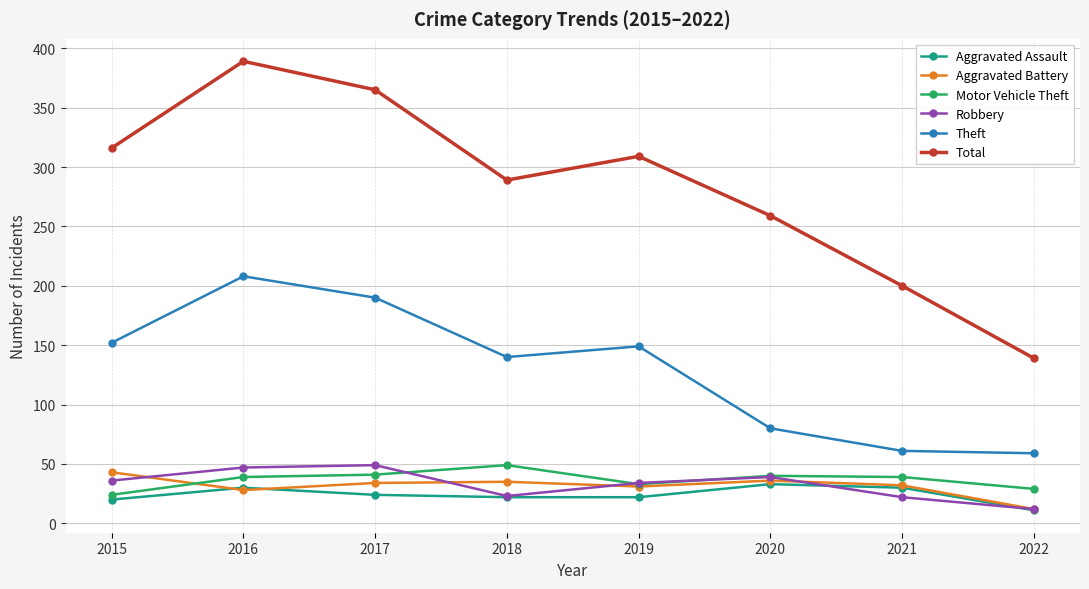

Is it true that Motor Vehicle Theft equals 10 at 2022?

False